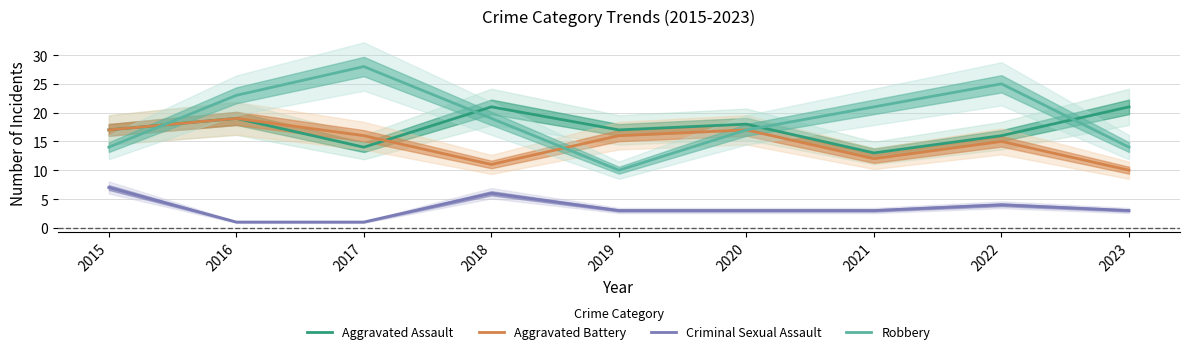

Which series changed the most between 2015 and 2023?

Aggravated Battery